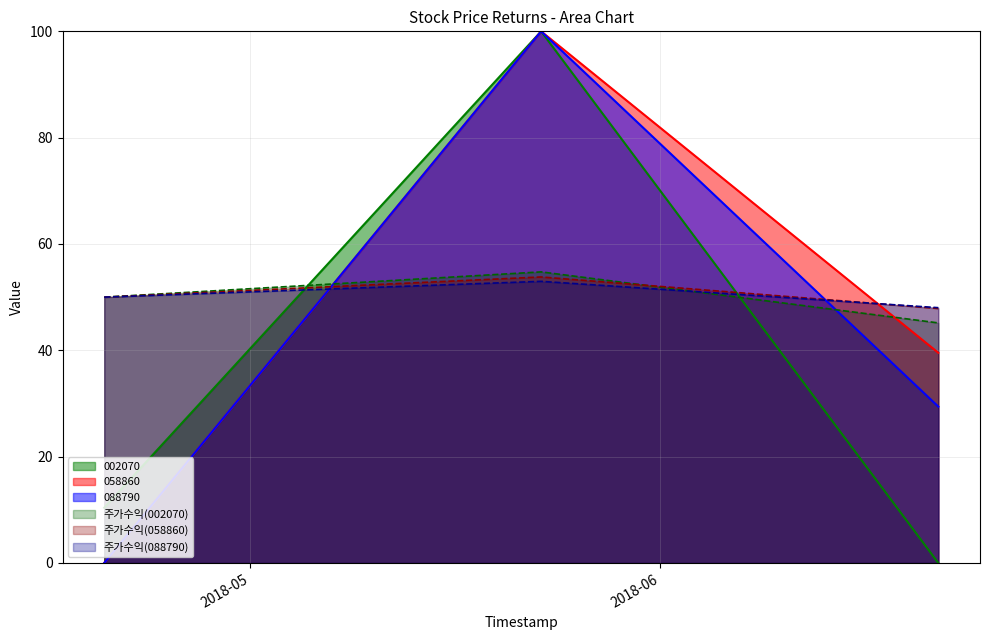

Reading left to right, transcribe all the data shown in this chart.

002070: 2018-04-20=10.4	2018-05-23=100.0	2018-06-22=0.0
058860: 2018-04-20=0.0	2018-05-23=100.0	2018-06-22=39.5
088790: 2018-04-20=0.0	2018-05-23=100.0	2018-06-22=29.4
주가수익(002070): 2018-04-20=50.0	2018-05-23=54.8	2018-06-22=45.2
주가수익(058860): 2018-04-20=50.0	2018-05-23=53.8	2018-06-22=47.9
주가수익(088790): 2018-04-20=50.0	2018-05-23=53.0	2018-06-22=48.0